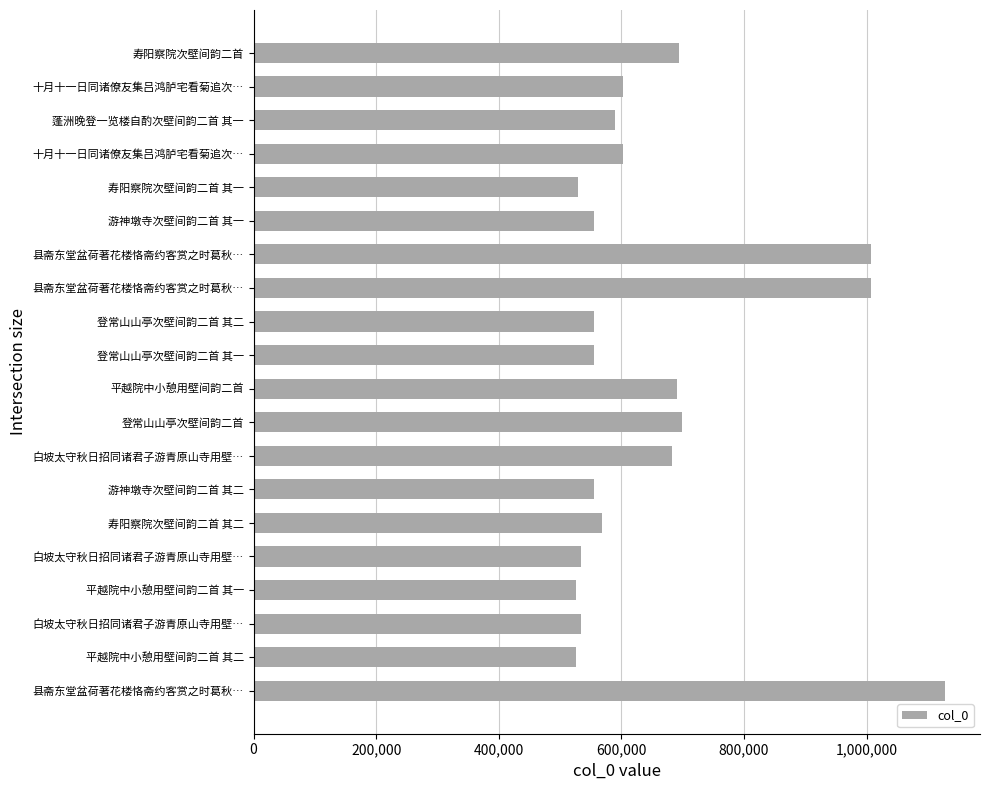

How many values are below 589479?

10